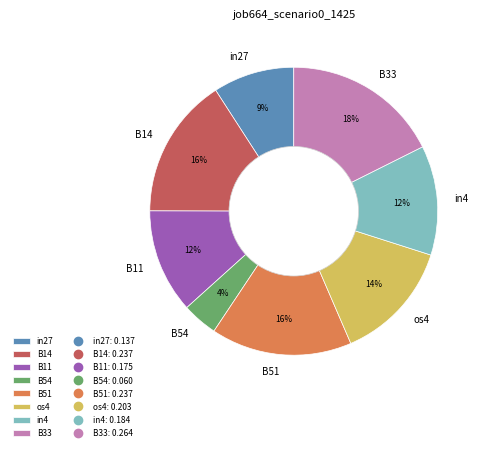

Does any single category account for the majority?

No